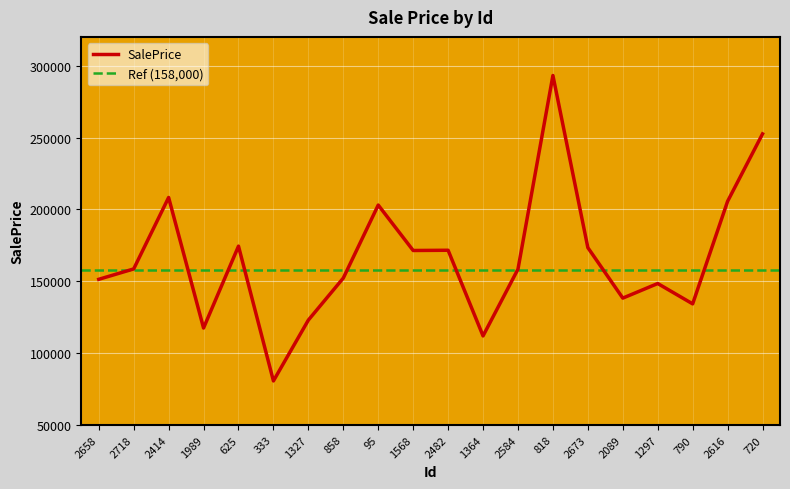

What is the label of the 10th point from the right?

2482